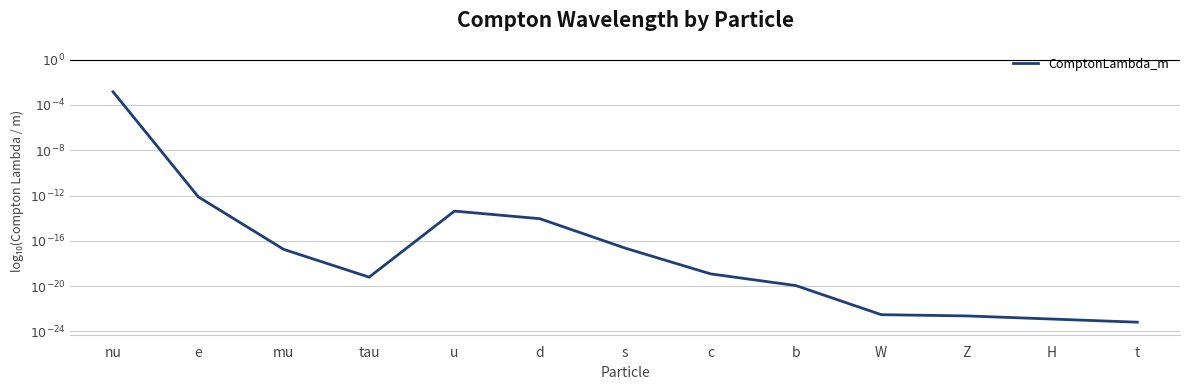

Does the chart have visible grid lines?

Yes